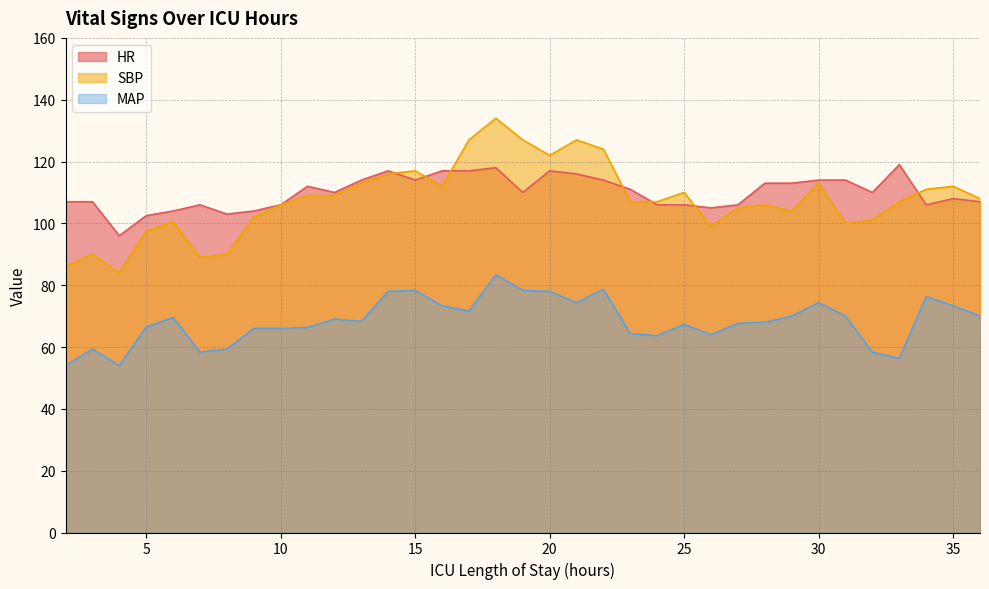

Reading left to right, what are all the values shown in this chart?

HR: 2=107.0	3=107.0	4=96.0	5=102.5	6=104.0	7=106.0	8=103.0	9=104.0	10=106.0	11=112.0	12=110.0	13=114.0	14=117.0	15=114.0	16=117.0	17=117.0	18=118.0	19=110.0	20=117.0	21=116.0	22=114.0	23=111.0	24=106.0	25=106.0	26=105.0	27=106.0	28=113.0	29=113.0	30=114.0	31=114.0	32=110.0	33=119.0	34=106.0	35=108.0	36=107.0
SBP: 2=86.0	3=90.0	4=84.0	5=97.5	6=100.5	7=89.0	8=90.0	9=102.0	10=106.0	11=109.0	12=109.0	13=113.0	14=116.0	15=117.0	16=112.0	17=127.0	18=134.0	19=127.0	20=122.0	21=127.0	22=124.0	23=107.0	24=107.0	25=110.0	26=99.0	27=105.0	28=106.0	29=104.0	30=113.0	31=100.0	32=101.0	33=107.0	34=111.0	35=112.0	36=108.0
MAP: 2=54.0	3=59.3	4=54.0	5=66.5	6=69.5	7=58.3	8=59.3	9=66.0	10=66.0	11=66.3	12=69.0	13=68.3	14=78.0	15=78.3	16=73.3	17=71.7	18=83.3	19=78.3	20=78.0	21=74.3	22=78.7	23=64.3	24=63.7	25=67.3	26=64.0	27=67.7	28=68.0	29=70.0	30=74.3	31=70.0	32=58.3	33=56.3	34=76.3	35=73.3	36=70.0